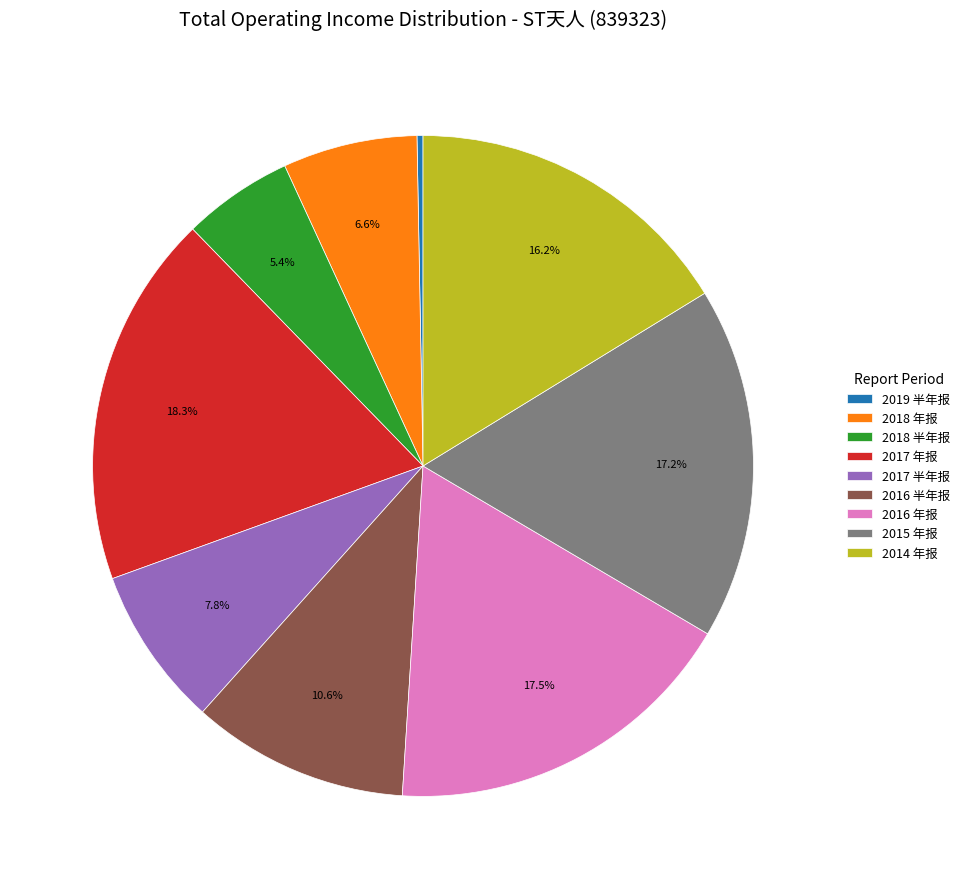

Is there any slice that represents more than half of the pie?

No